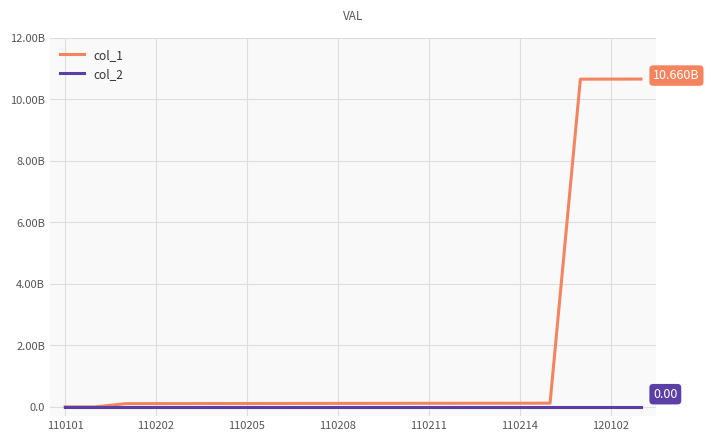

What are all the series names shown in the legend?

col_1, col_2